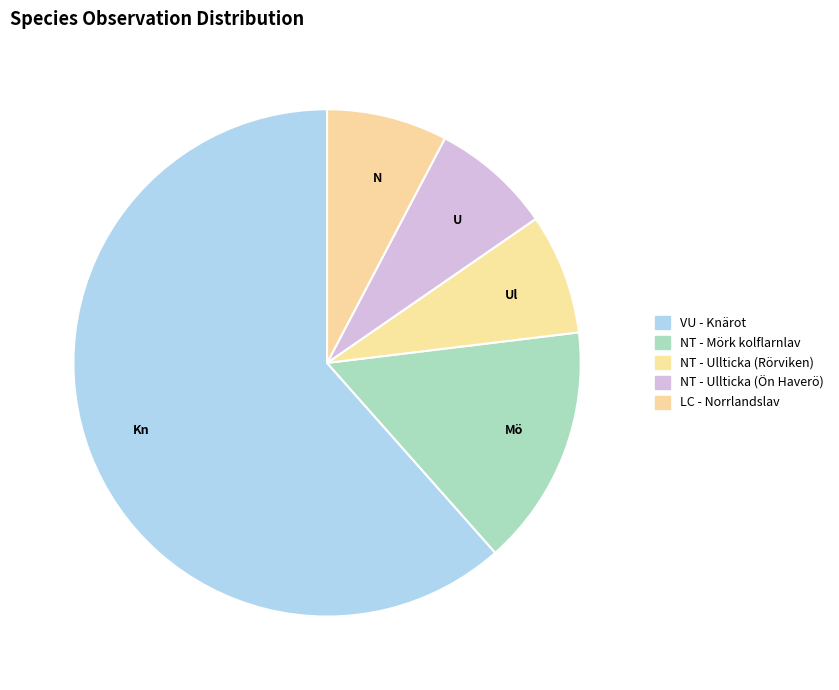

Is there any slice that represents more than half of the pie?

Yes